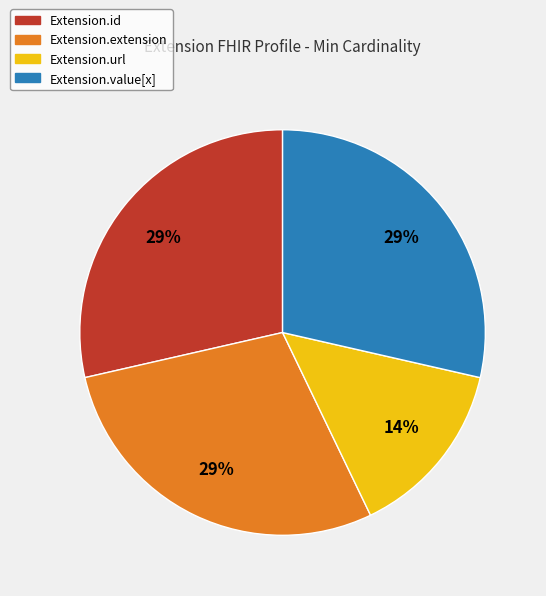

The Extension.url slice represents 1% of the pie. True or false?

False